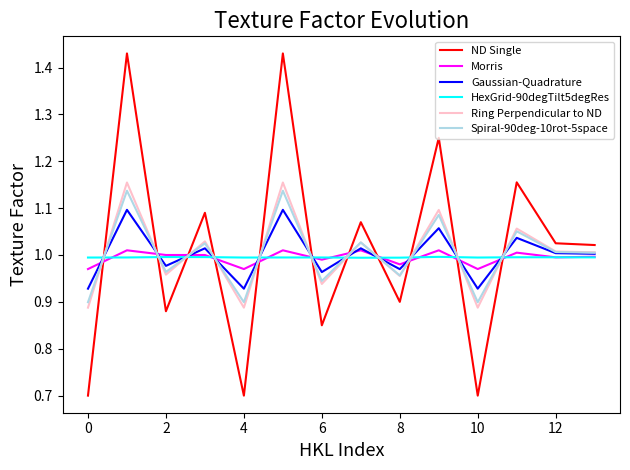

True or false: Ring Perpendicular to ND and ND Single cross at least once.

True